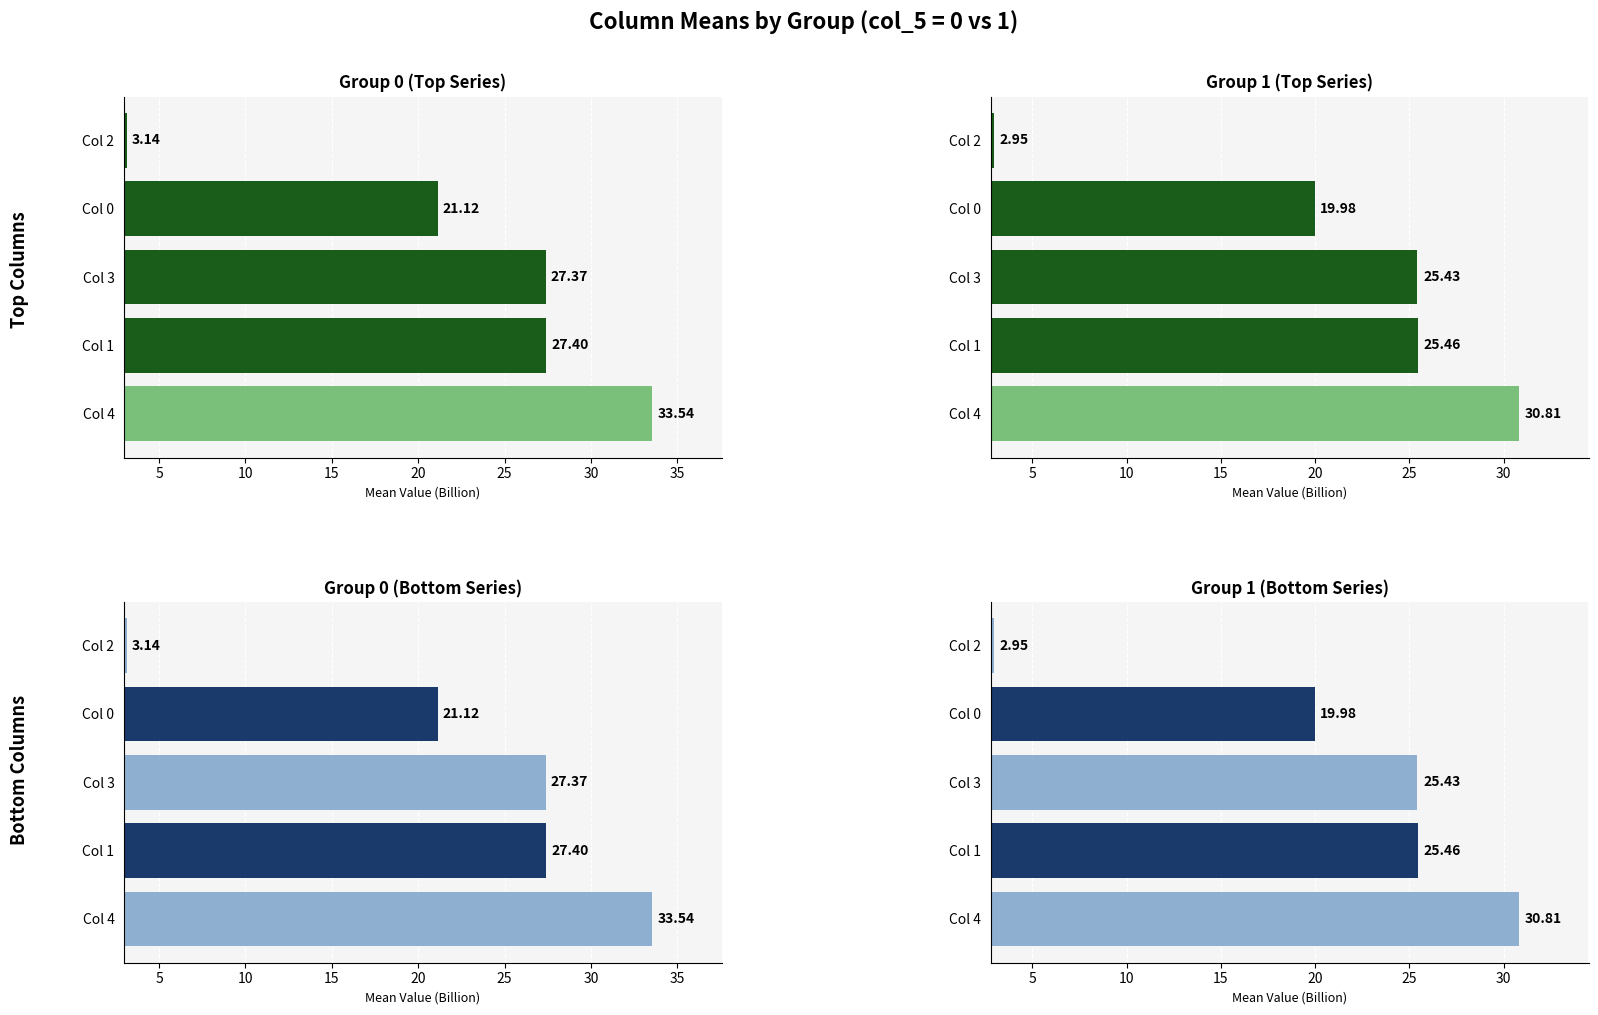

What is the value of the Group 0 (Bottom Series) bar at the 3rd from the left?

27.4